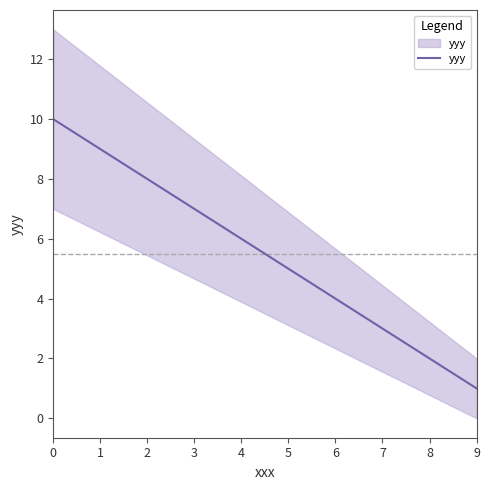

What is the difference between the maximum and second lowest values?

8